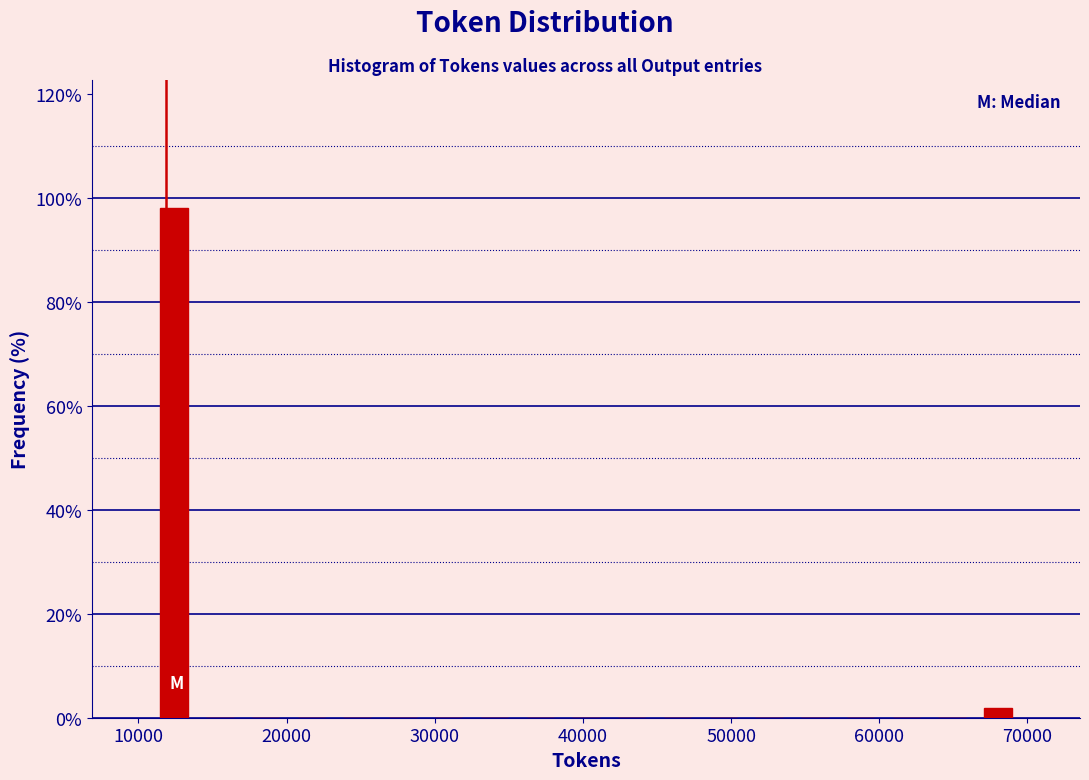

Around what value on the x-axis is the tallest bar? Give the approximate position of its centre, as read against the axis.

12000